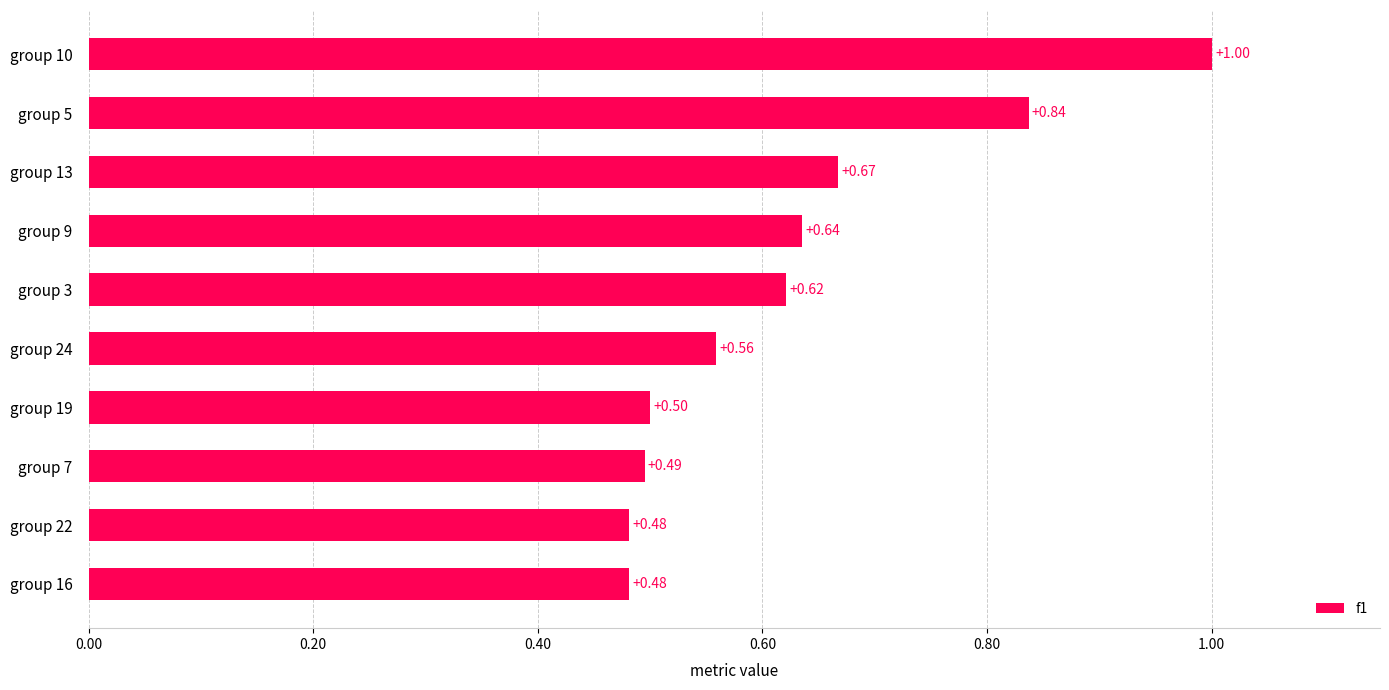

What is the difference between the maximum and minimum values?

0.5